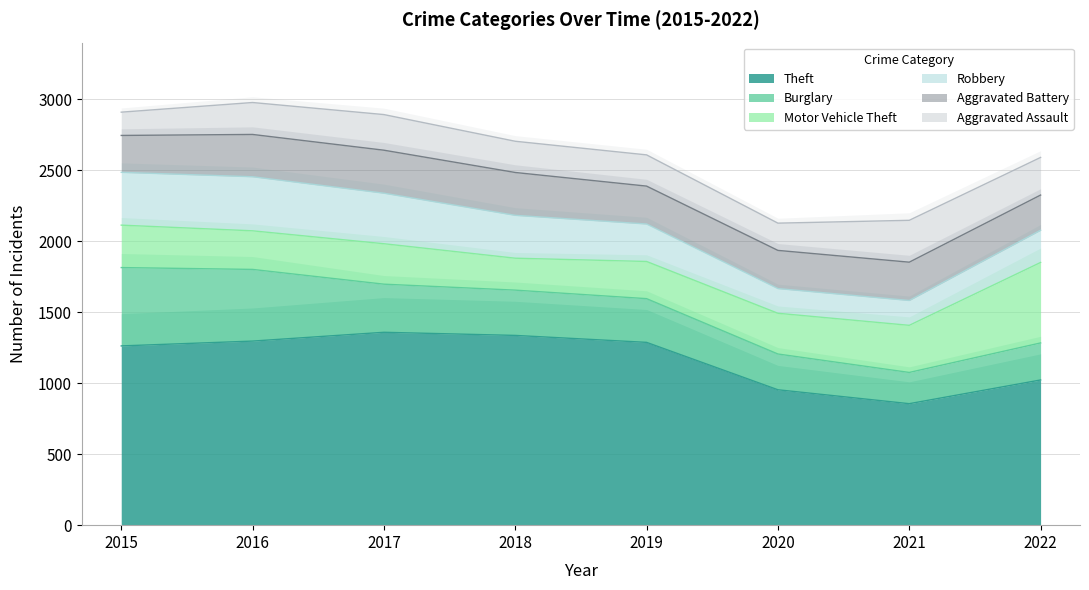

What are all the series names shown in the legend?

Theft, Burglary, Motor Vehicle Theft, Robbery, Aggravated Battery, Aggravated Assault